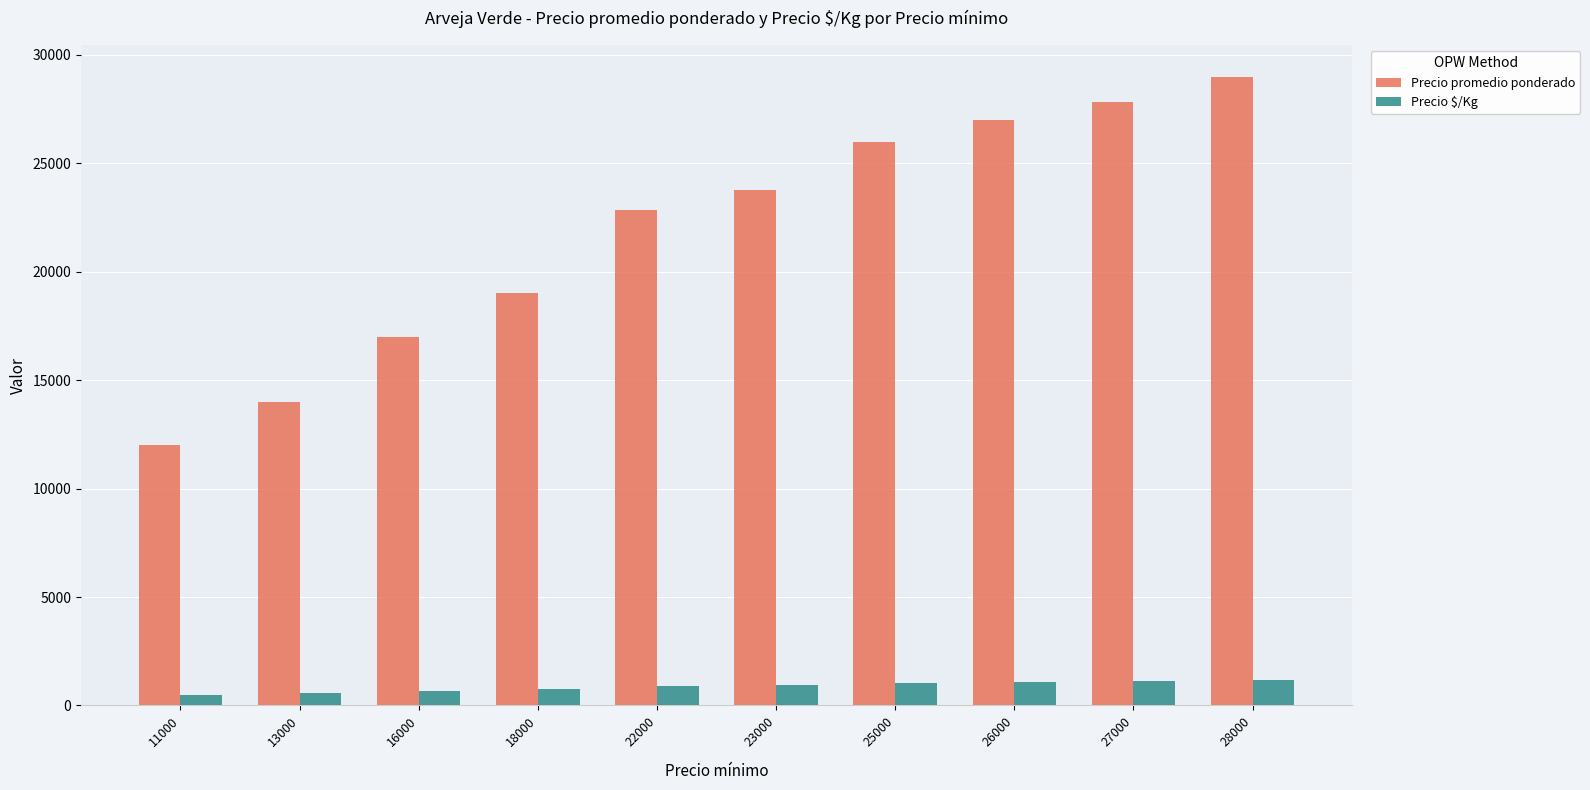

Which series has the widest spread of values?

Precio promedio ponderado